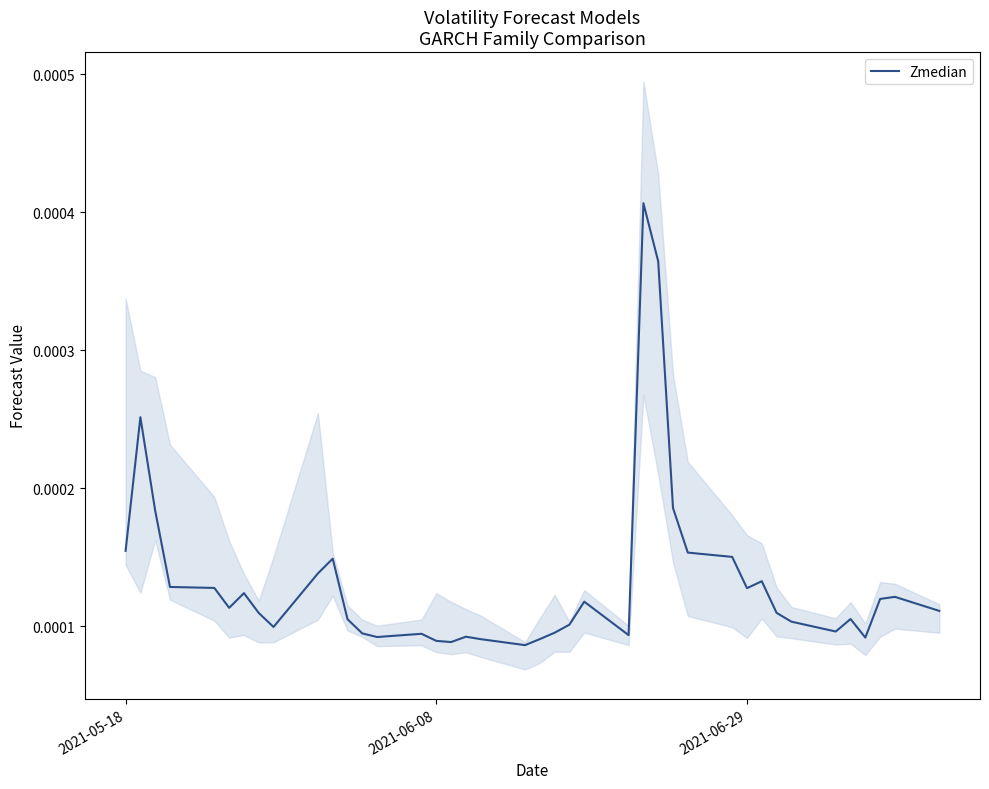

Count the number of categories in the chart.

40